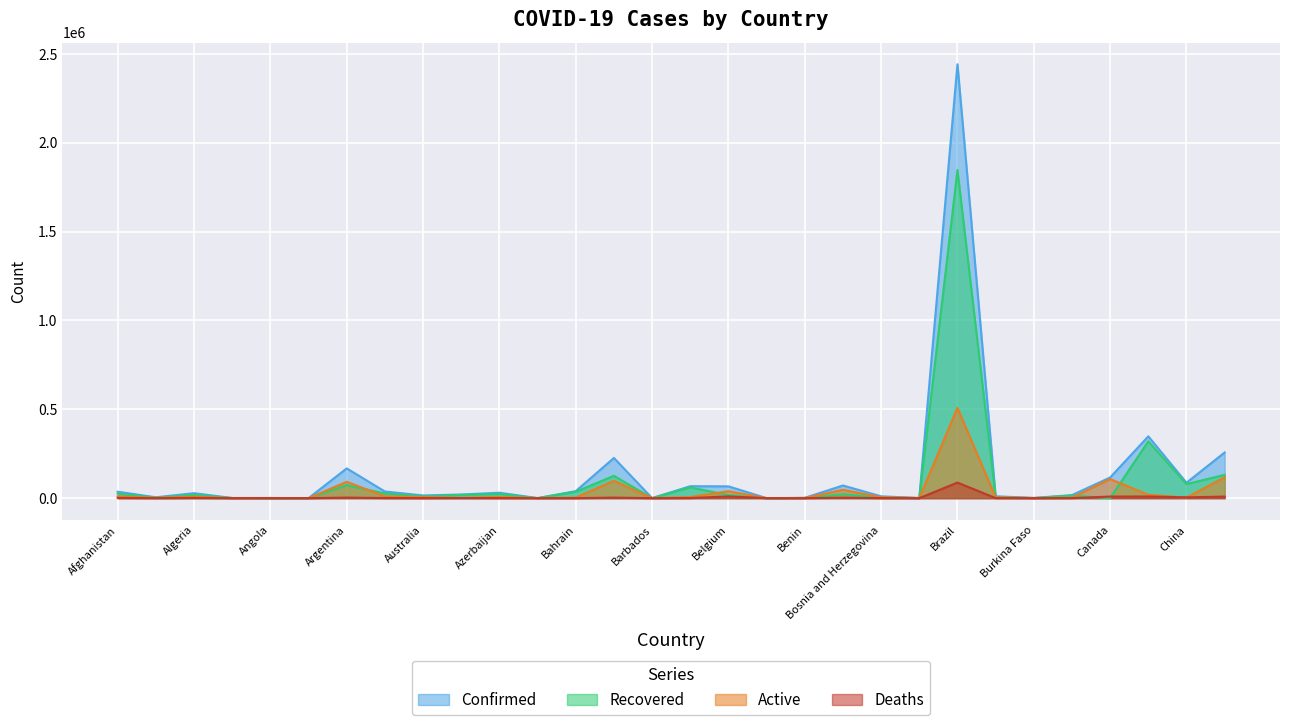

What is the difference between the Recovered values at Australia and Algeria?

9526